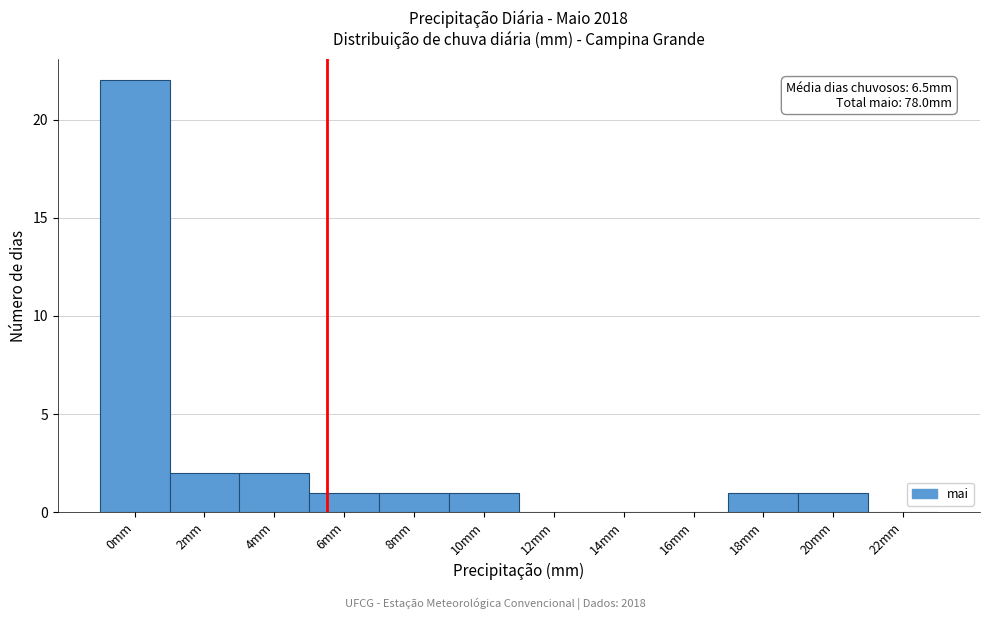

Reading right to left, what are all the values shown in this chart?

22mm=0	20mm=1	18mm=1	16mm=0	14mm=0	12mm=0	10mm=1	8mm=1	6mm=1	4mm=2	2mm=2	0mm=22